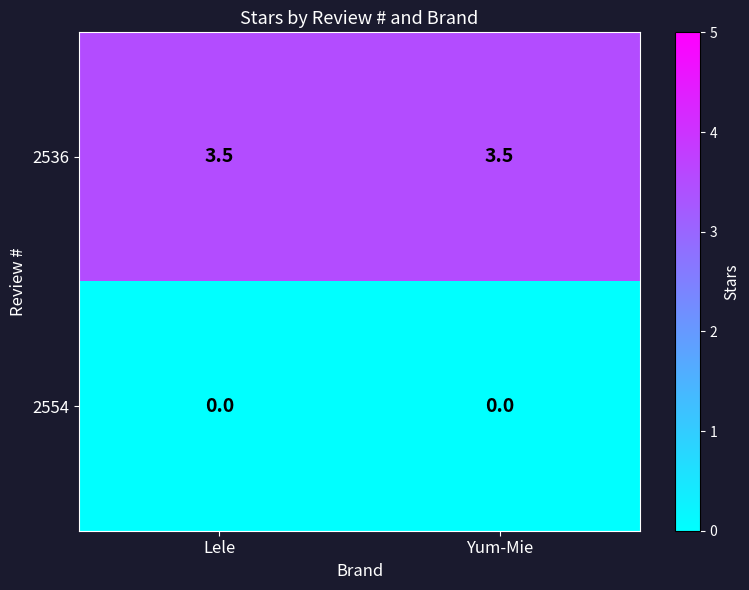

What is the difference between the highest and lowest values at Lele?

3.5